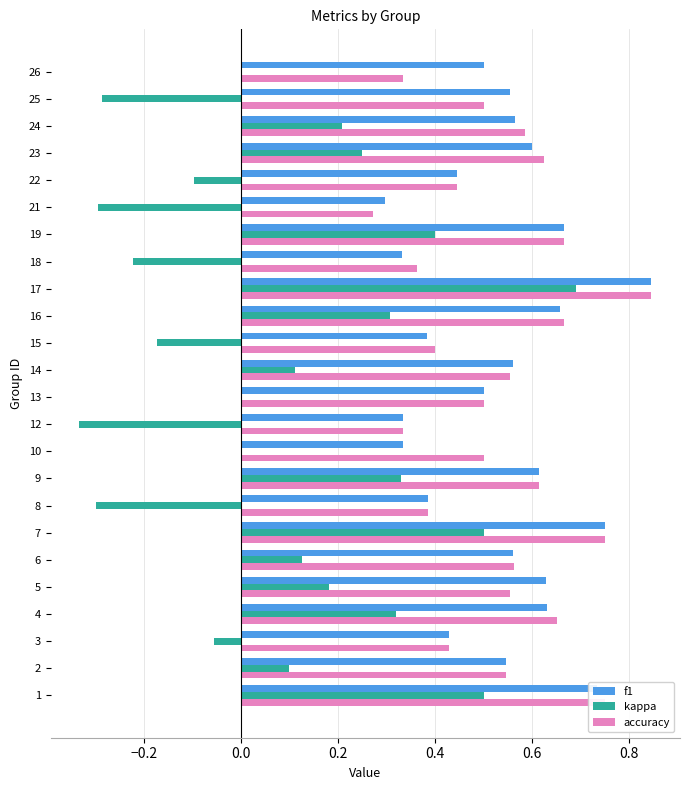

Which series changed the most between 2 and 26?

accuracy